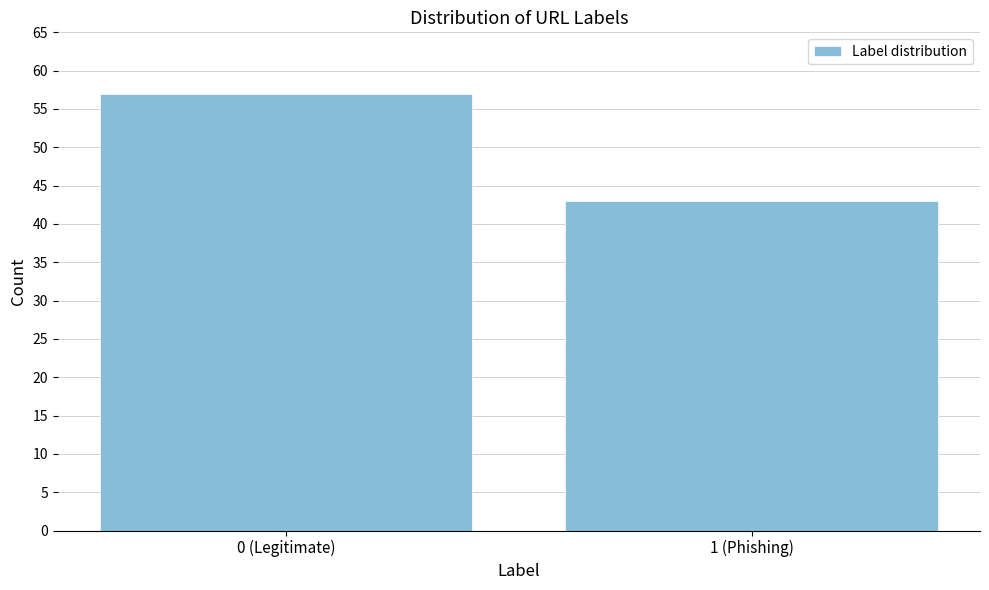

Reading left to right, list all the values displayed in this chart.

0 (Legitimate)=57	1 (Phishing)=43